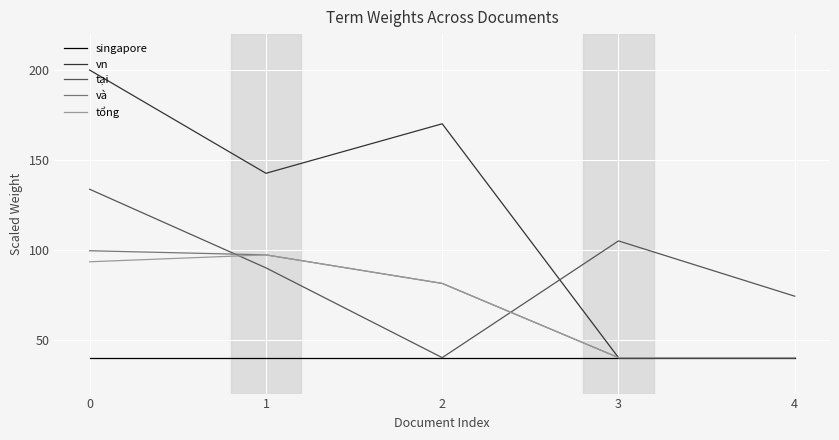

What is the total value across all series at 2?

412.7